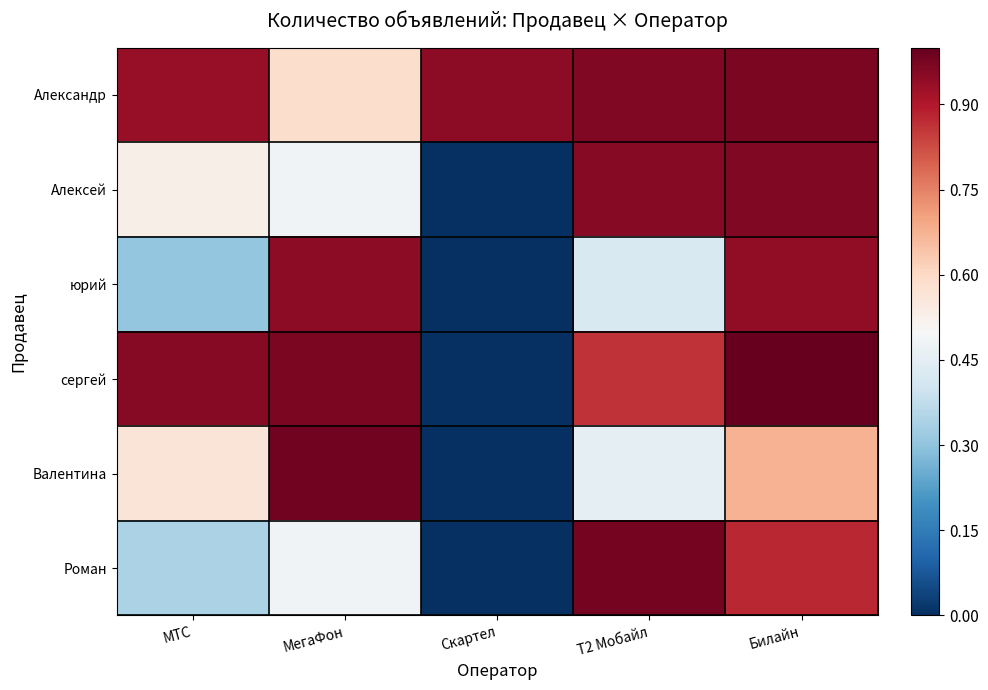

Reading left to right, list all the values displayed in this chart.

Александр: МТС=0.9	МегаФон=0.6	Скартел=0.9	Т2 Мобайл=1.0	Билайн=1.0
Алексей: МТС=0.5	МегаФон=0.5	Скартел=0.0	Т2 Мобайл=1.0	Билайн=1.0
юрий: МТС=0.3	МегаФон=0.9	Скартел=0.0	Т2 Мобайл=0.4	Билайн=0.9
сергей: МТС=1.0	МегаФон=1.0	Скартел=0.0	Т2 Мобайл=0.9	Билайн=1.0
Валентина: МТС=0.6	МегаФон=1.0	Скартел=0.0	Т2 Мобайл=0.4	Билайн=0.7
Роман: МТС=0.3	МегаФон=0.5	Скартел=0.0	Т2 Мобайл=1.0	Билайн=0.9